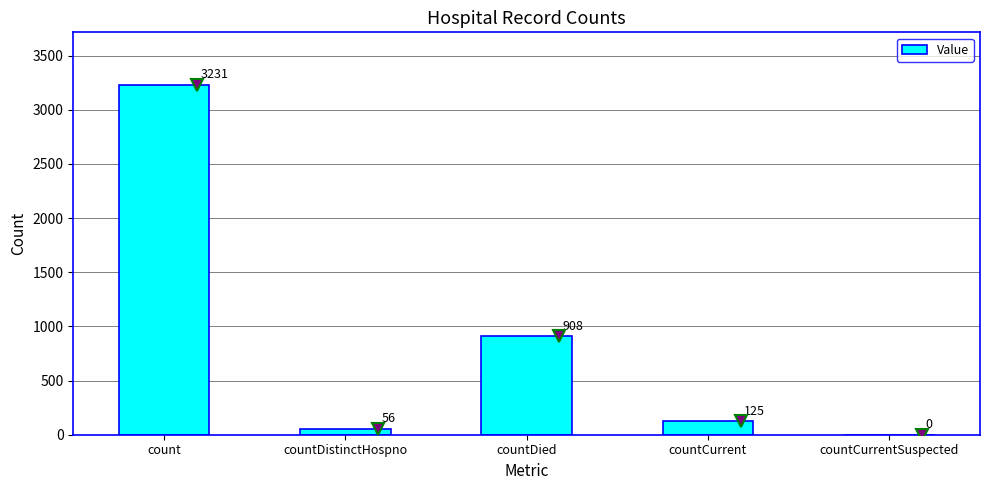

What is the maximum value shown in the chart?

3231